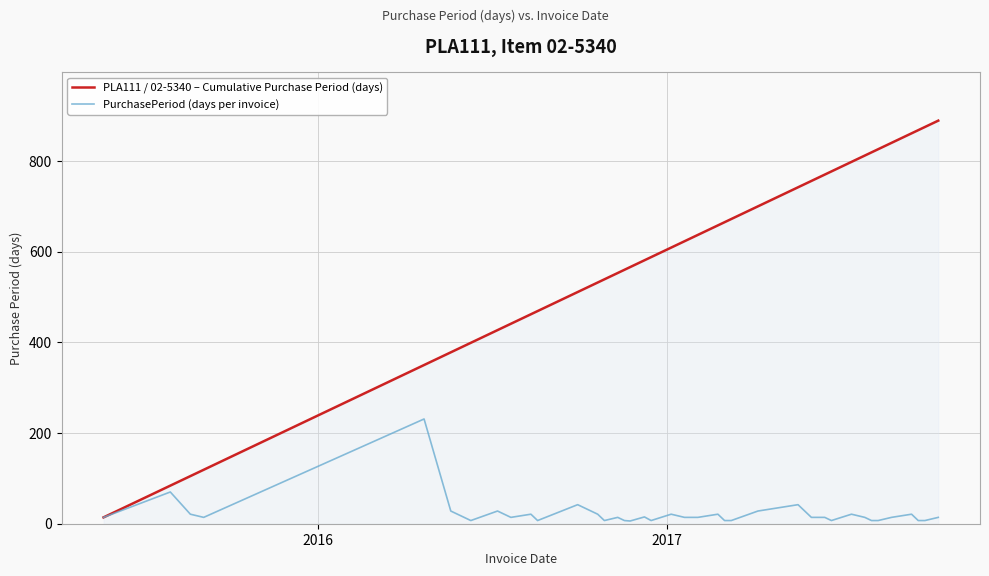

List the series in order of their peak value, lowest first.

PurchasePeriod (days per invoice), PLA111 / 02-5340 – Cumulative Purchase Period (days)